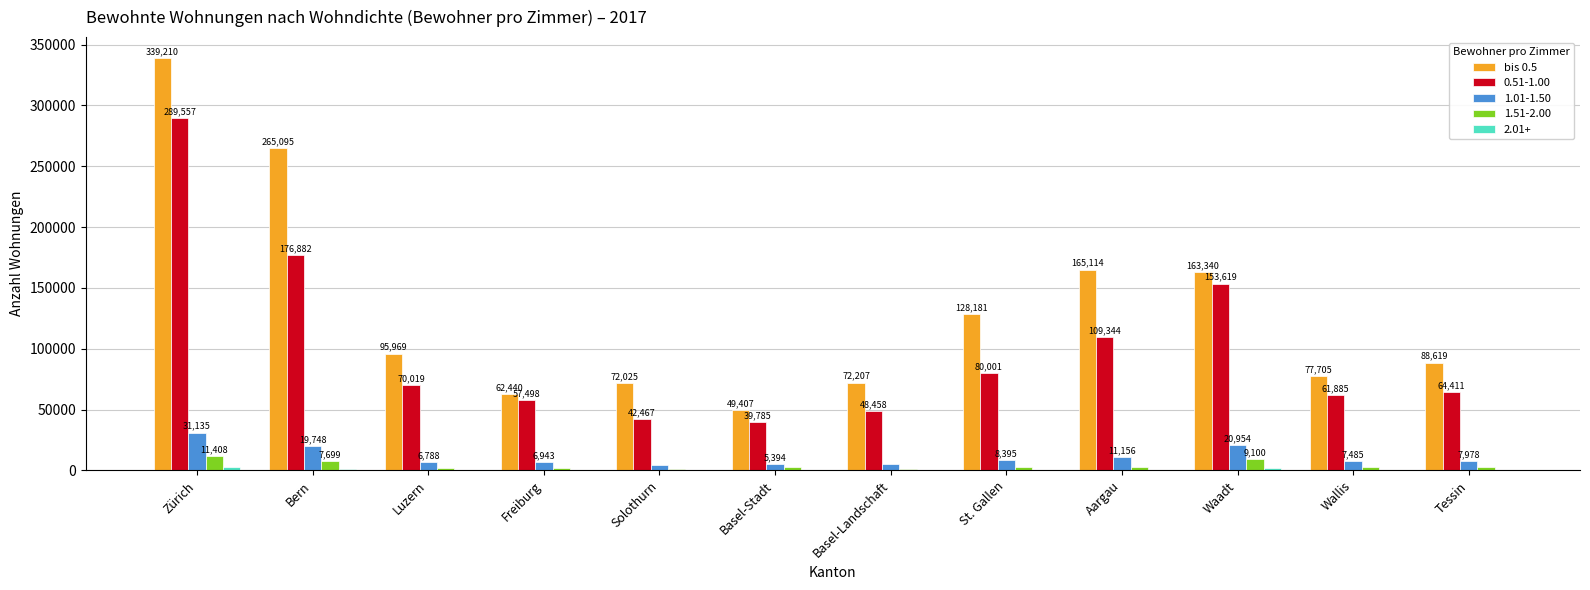

The value of 1.51-2.00 at Basel-Landschaft is 1294. True or false?

True